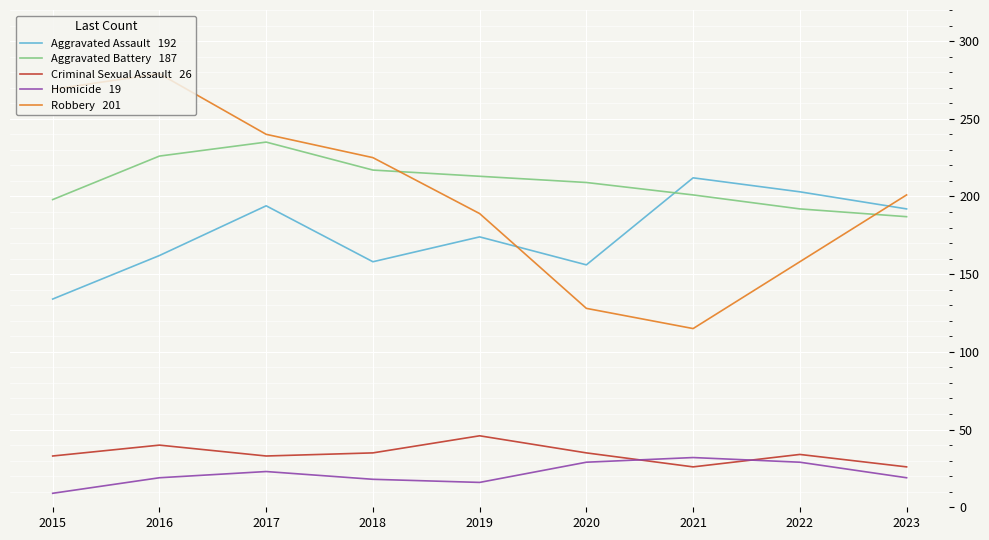

At which category does the chart reach its peak across all series?

2016